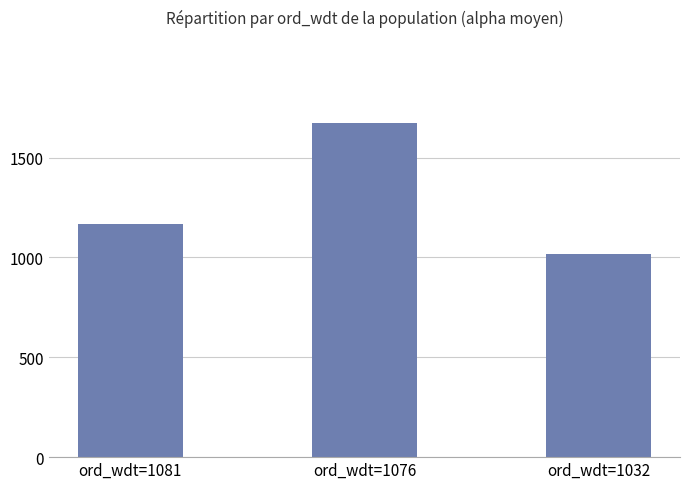

What is the value of the 3rd bar from the left?

1017.2